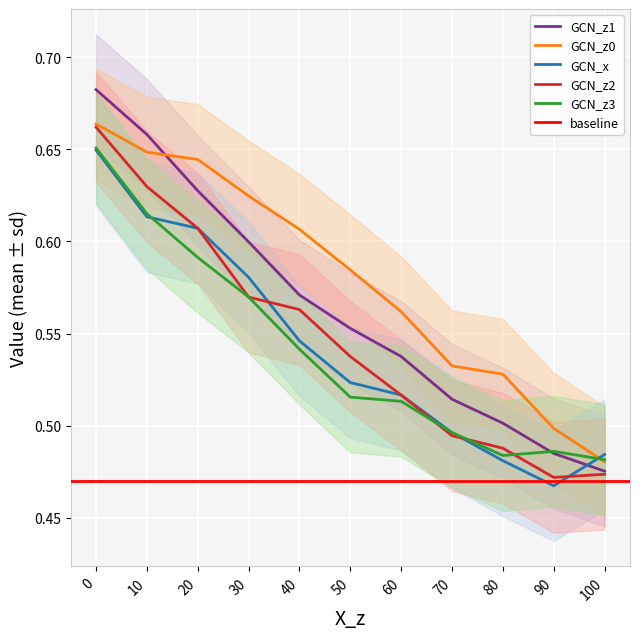

What is the total value across all series at 20?

3.1